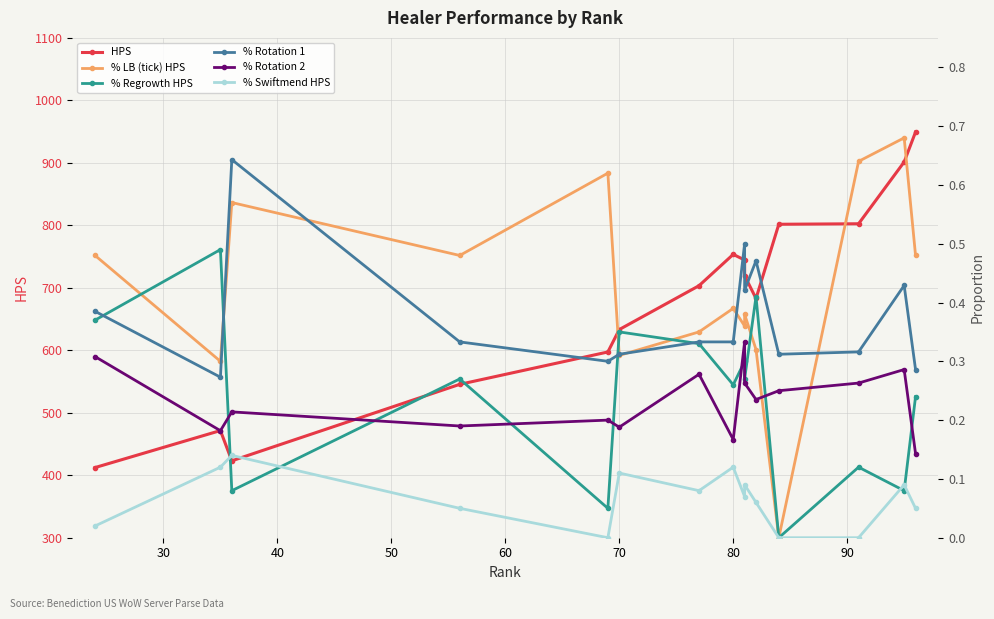

True or false: % Regrowth HPS has a value of 0.3 at 14.

False